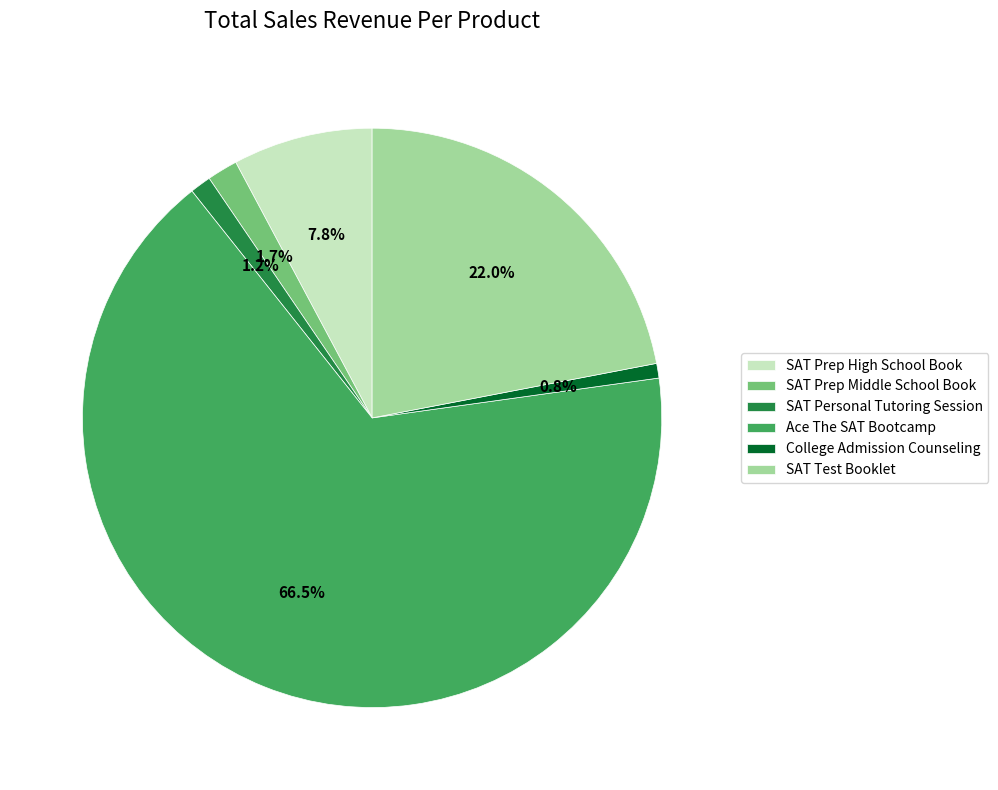

Which slice is the largest?

Ace The SAT Bootcamp